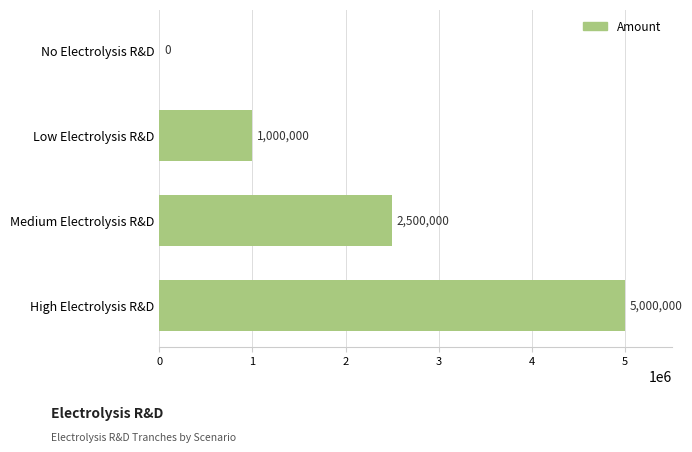

Reading bottom to top, list all the values displayed in this chart.

High Electrolysis R&D=5000000	Medium Electrolysis R&D=2500000	Low Electrolysis R&D=1000000	No Electrolysis R&D=0